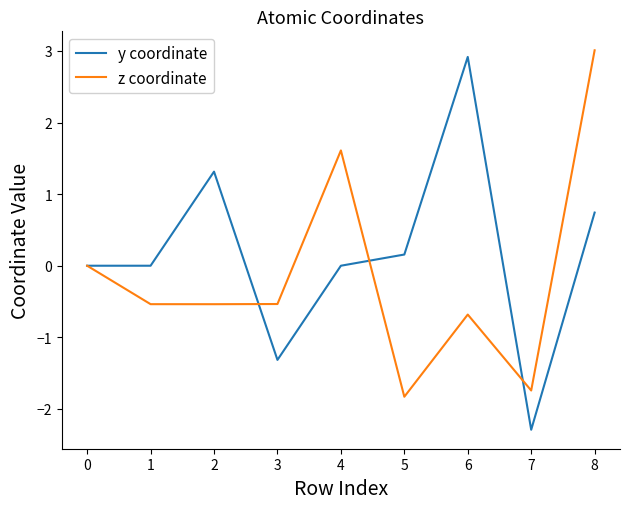

What is the average value of the y coordinate series?

0.2